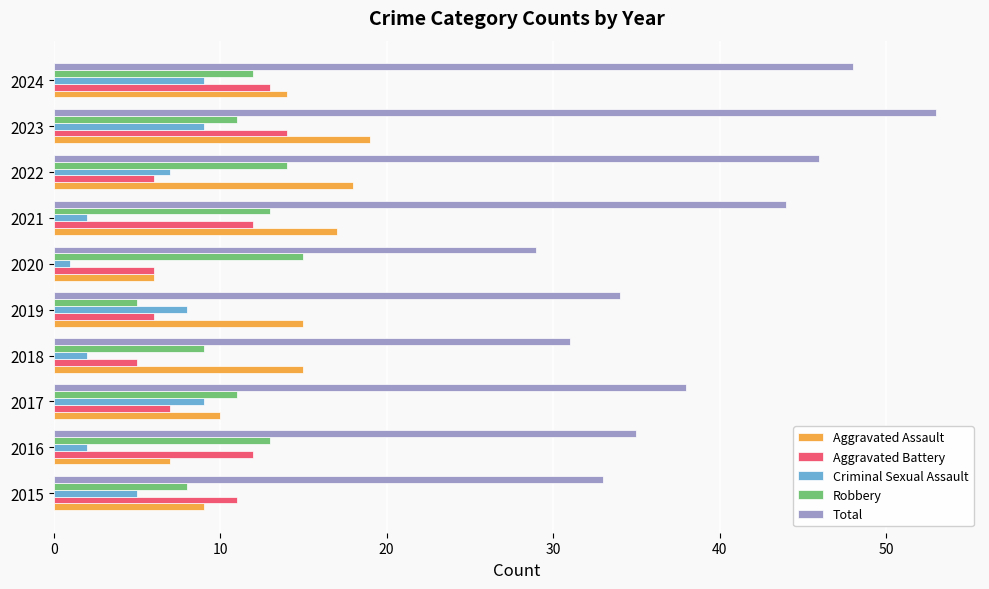

Between 2016 and 2023, which series saw the biggest shift?

Total